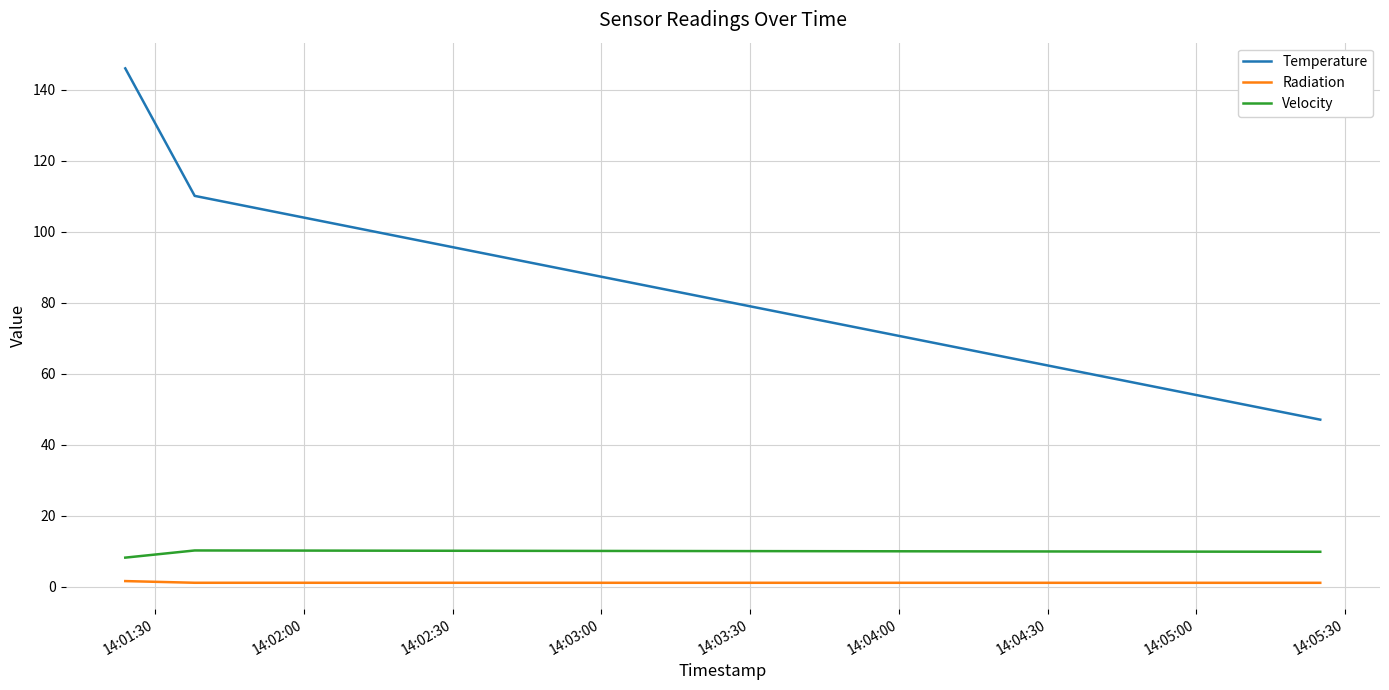

What is the maximum value for Velocity?

10.2